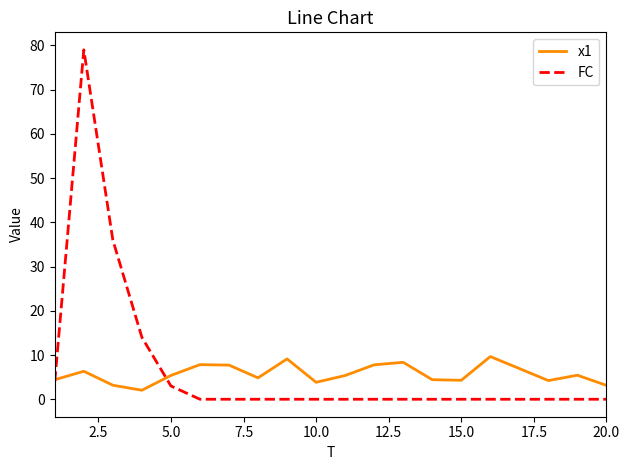

True or false: x1 and FC intersect in this chart.

True